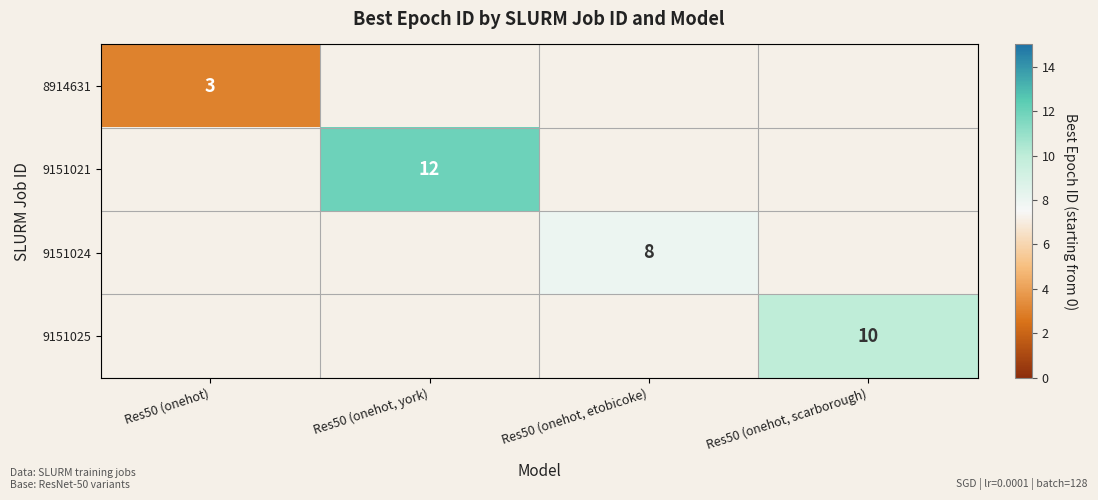

True or false: 9151024 has a value of 5.0 at Res50 (onehot, etobicoke).

False